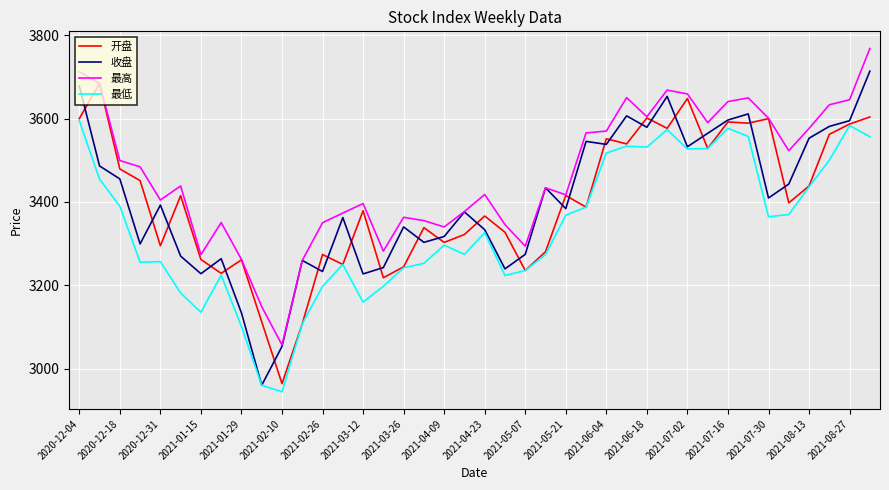

What is the sum of all 最高 values?

138665.5